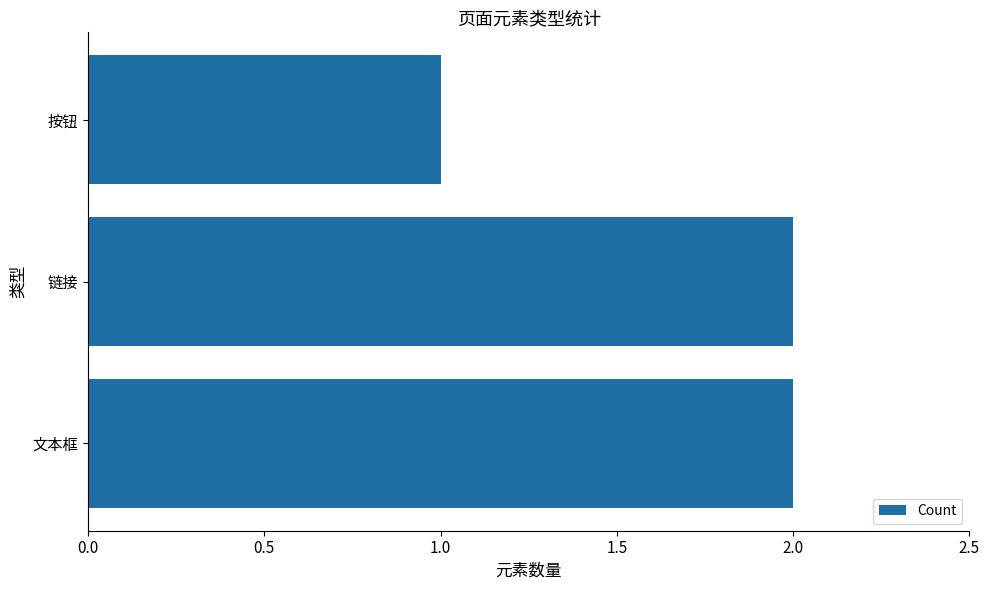

Reading top to bottom, list all the values displayed in this chart.

1	2	2